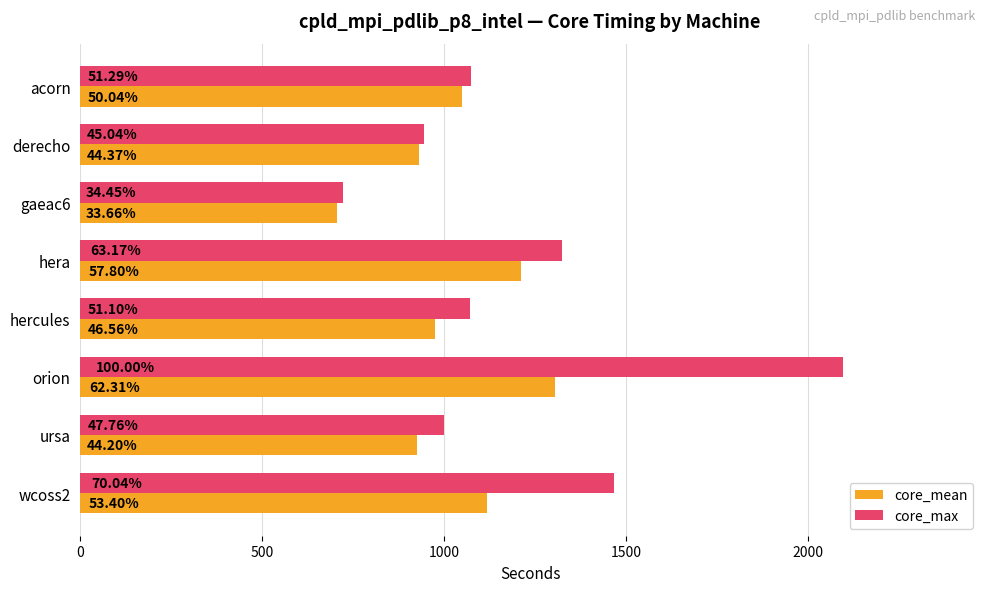

How many bars are there in total?

16